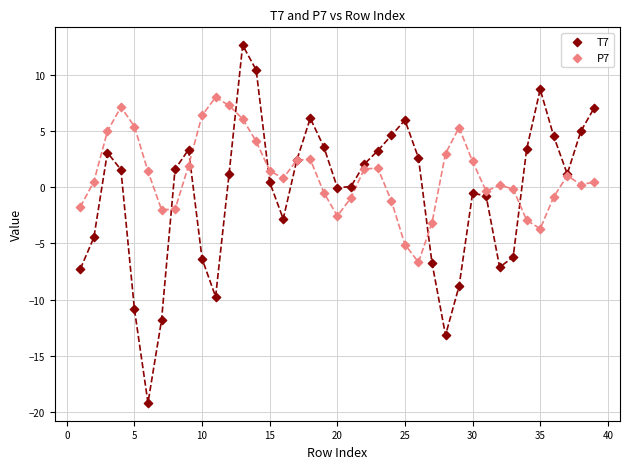

Which series has the largest Y range (max minus min)?

T7